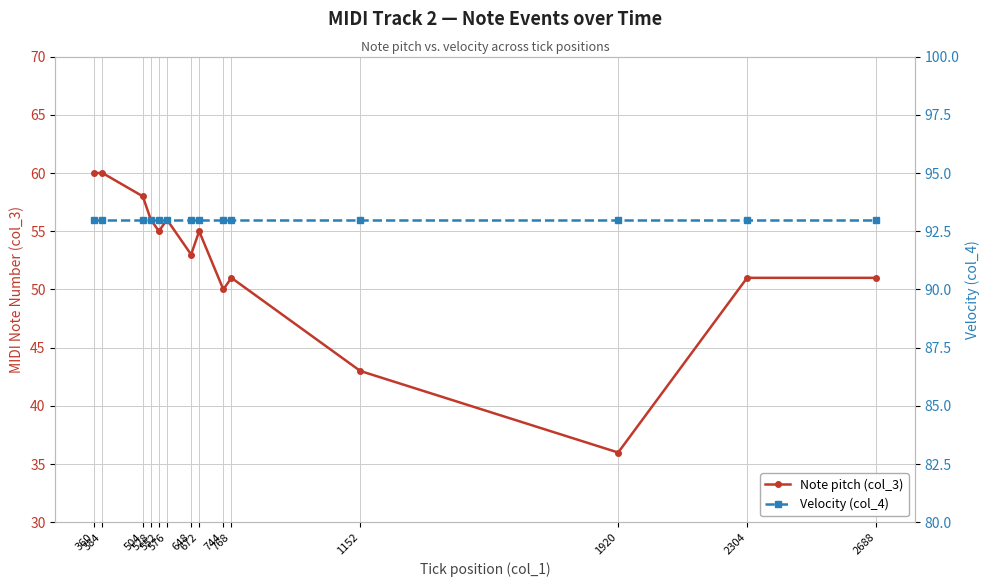

At how many categories does at least one series exceed 92?

14